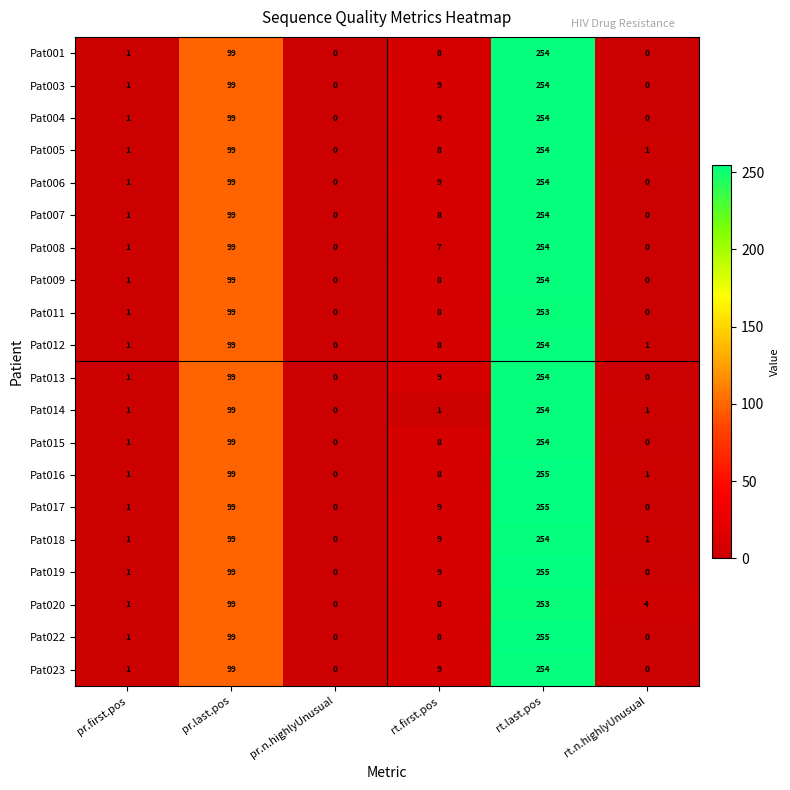

What is the difference between the Pat023 values at pr.first.pos and rt.first.pos?

8